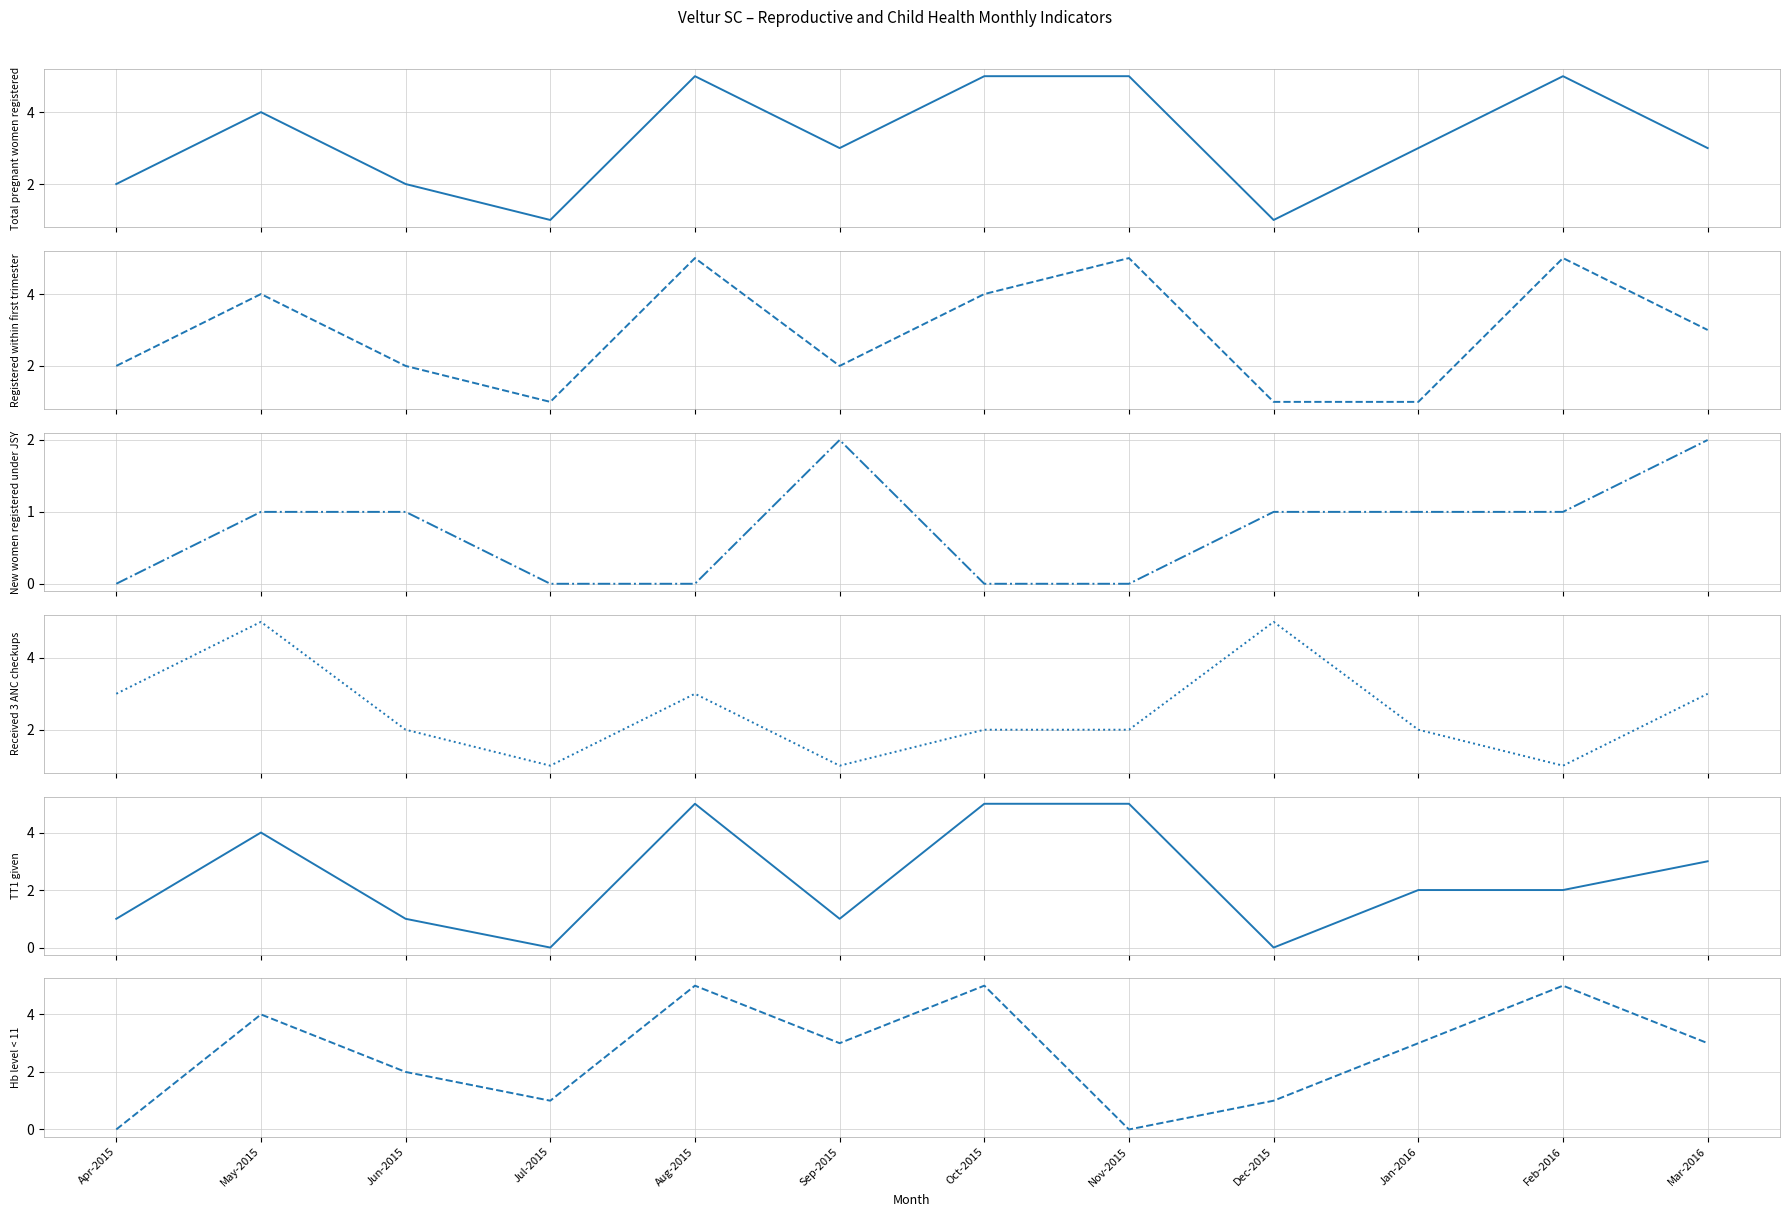

At which category does the chart reach its minimum across all series?

Apr-2015